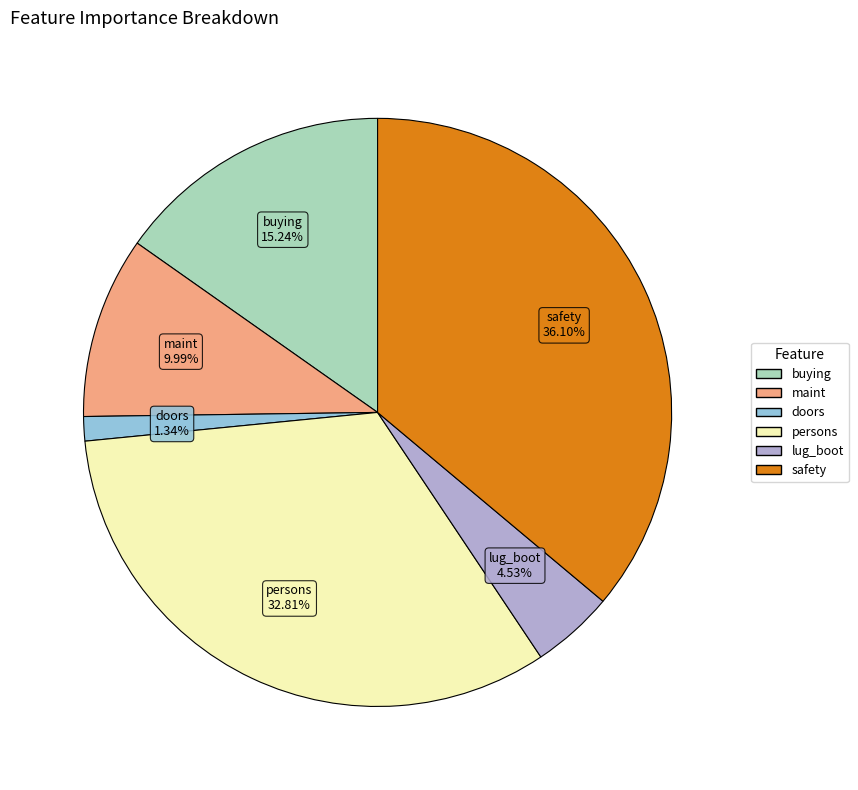

What is the smallest slice in the pie chart?

doors